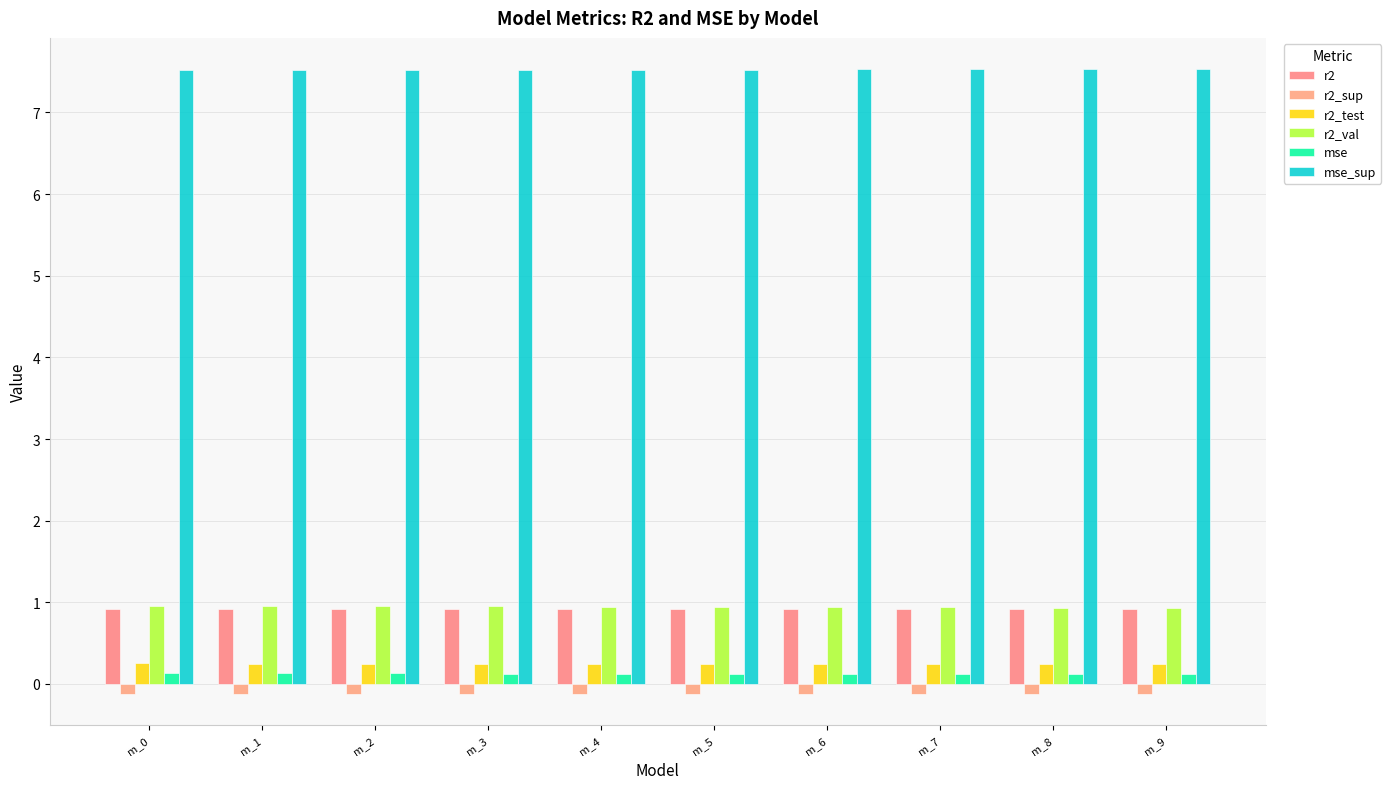

Reading left to right, transcribe all the data shown in this chart.

r2: m_0=0.9	m_1=0.9	m_2=0.9	m_3=0.9	m_4=0.9	m_5=0.9	m_6=0.9	m_7=0.9	m_8=0.9	m_9=0.9
r2_sup: m_0=-0.1	m_1=-0.1	m_2=-0.1	m_3=-0.1	m_4=-0.1	m_5=-0.1	m_6=-0.1	m_7=-0.1	m_8=-0.1	m_9=-0.1
r2_test: m_0=0.3	m_1=0.2	m_2=0.2	m_3=0.2	m_4=0.2	m_5=0.2	m_6=0.2	m_7=0.2	m_8=0.2	m_9=0.2
r2_val: m_0=1.0	m_1=1.0	m_2=1.0	m_3=0.9	m_4=0.9	m_5=0.9	m_6=0.9	m_7=0.9	m_8=0.9	m_9=0.9
mse: m_0=0.1	m_1=0.1	m_2=0.1	m_3=0.1	m_4=0.1	m_5=0.1	m_6=0.1	m_7=0.1	m_8=0.1	m_9=0.1
mse_sup: m_0=7.5	m_1=7.5	m_2=7.5	m_3=7.5	m_4=7.5	m_5=7.5	m_6=7.5	m_7=7.5	m_8=7.5	m_9=7.5